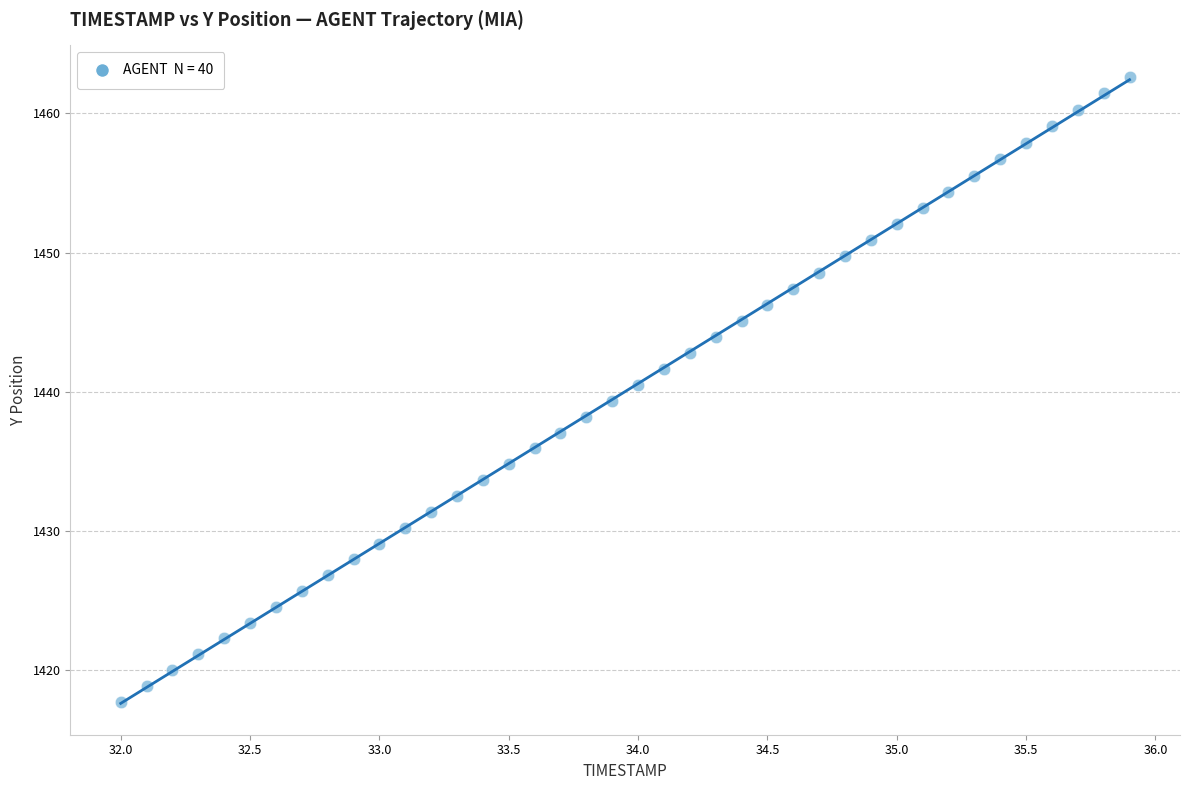

What is the range of Y values (max minus min)?

44.9